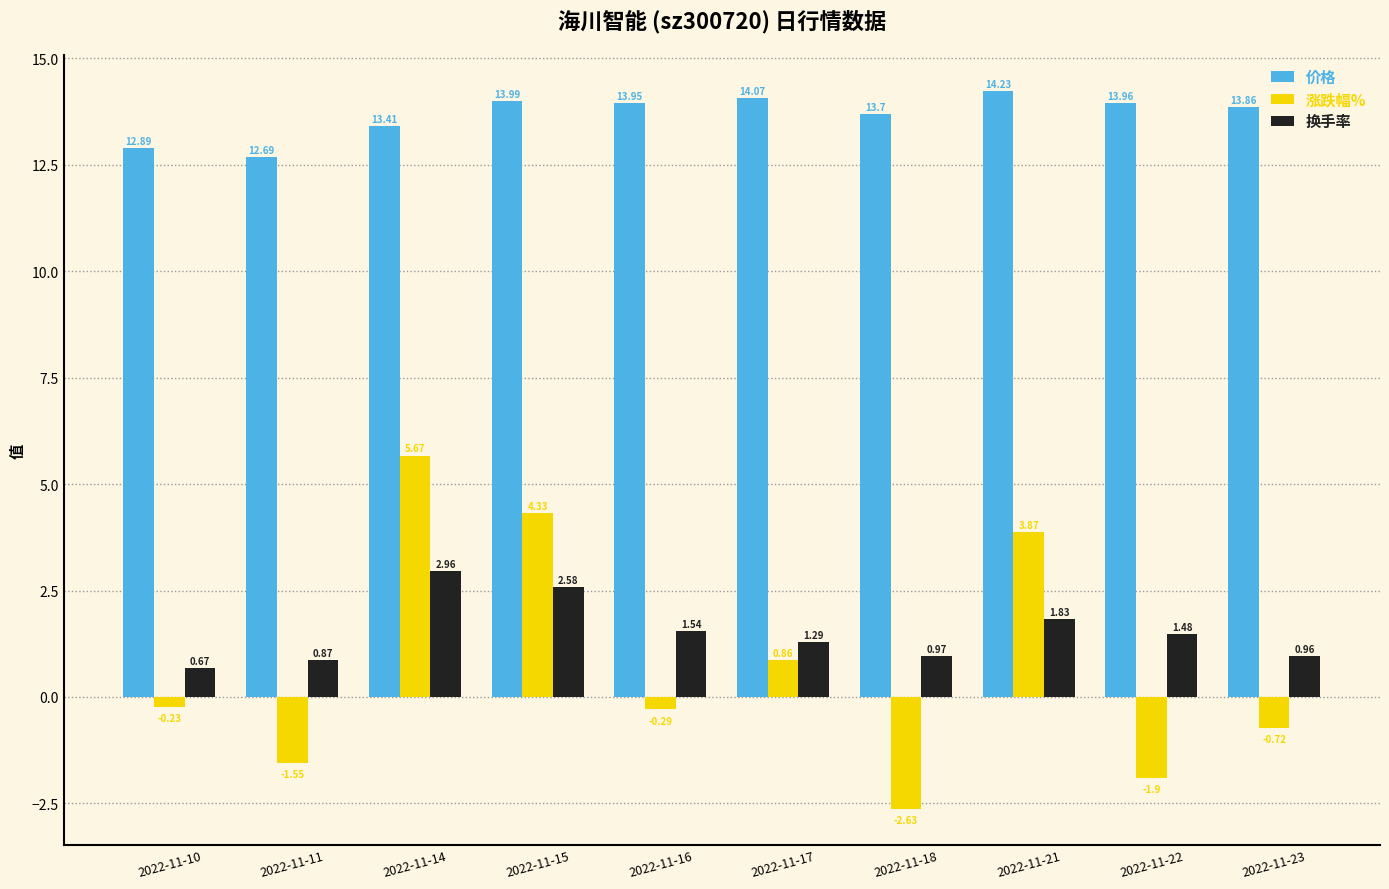

How many values in the 价格 series are below 13?

2